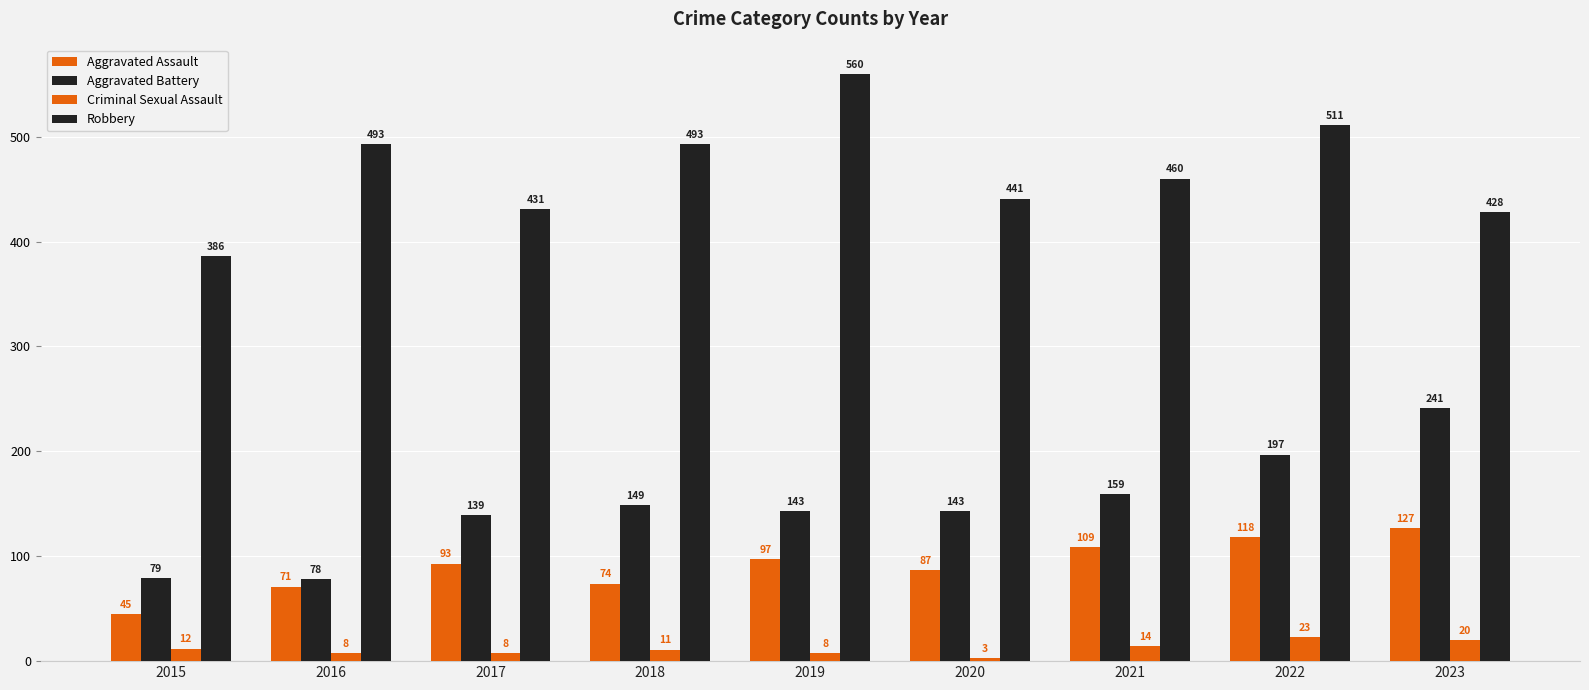

How many values in the Robbery series are below 460?

4